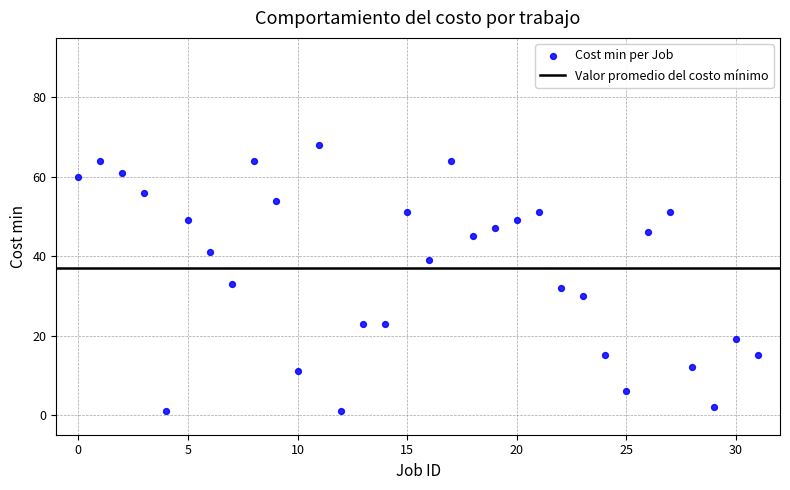

What is the range of Y values (max minus min)?

67